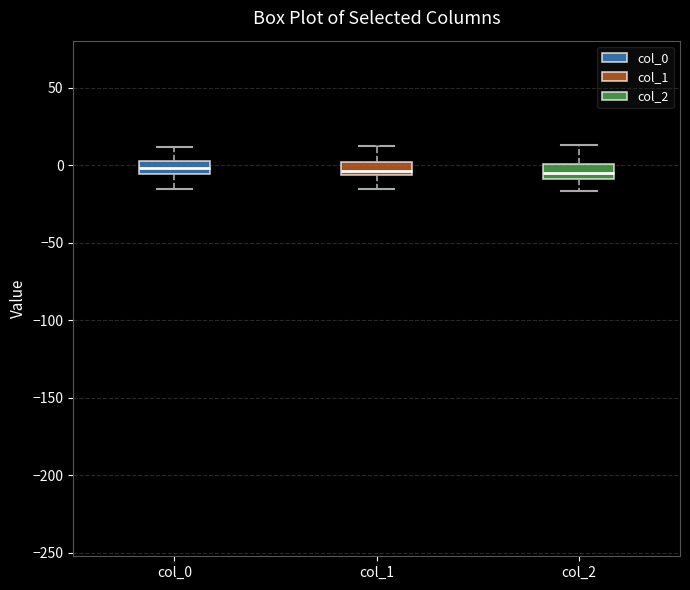

Reading left to right, read every box against the y-axis: the position of its median line, the range the box covers, and the ends of its whiskers. The values are not printed on the chart, so give them approximately, as read against the axis.

col_0: median 0, box -5 to 5, whiskers -15 to 10
col_1: median -5 (just above the box's lower edge), box -5 to 0, whiskers -15 to 10
col_2: median -5, box -10 to 0, whiskers -15 to 15